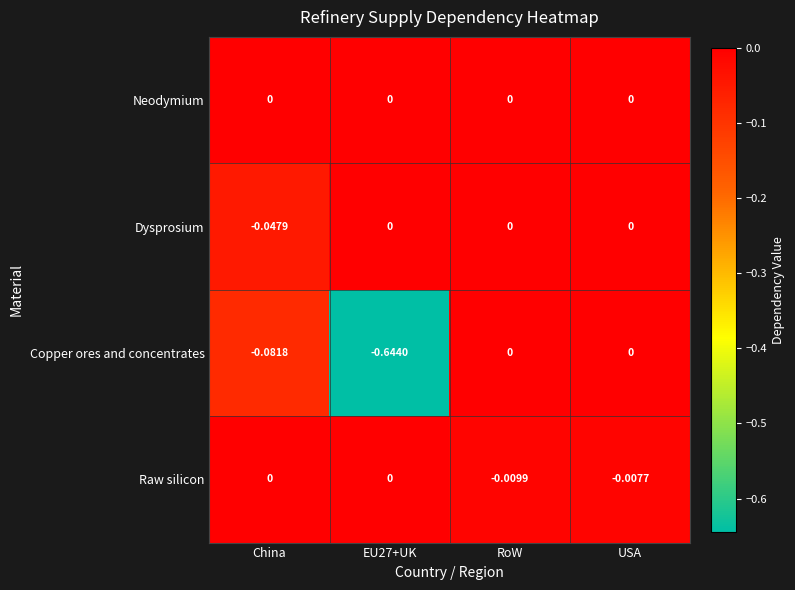

At which category is the sum across all series the highest?

USA